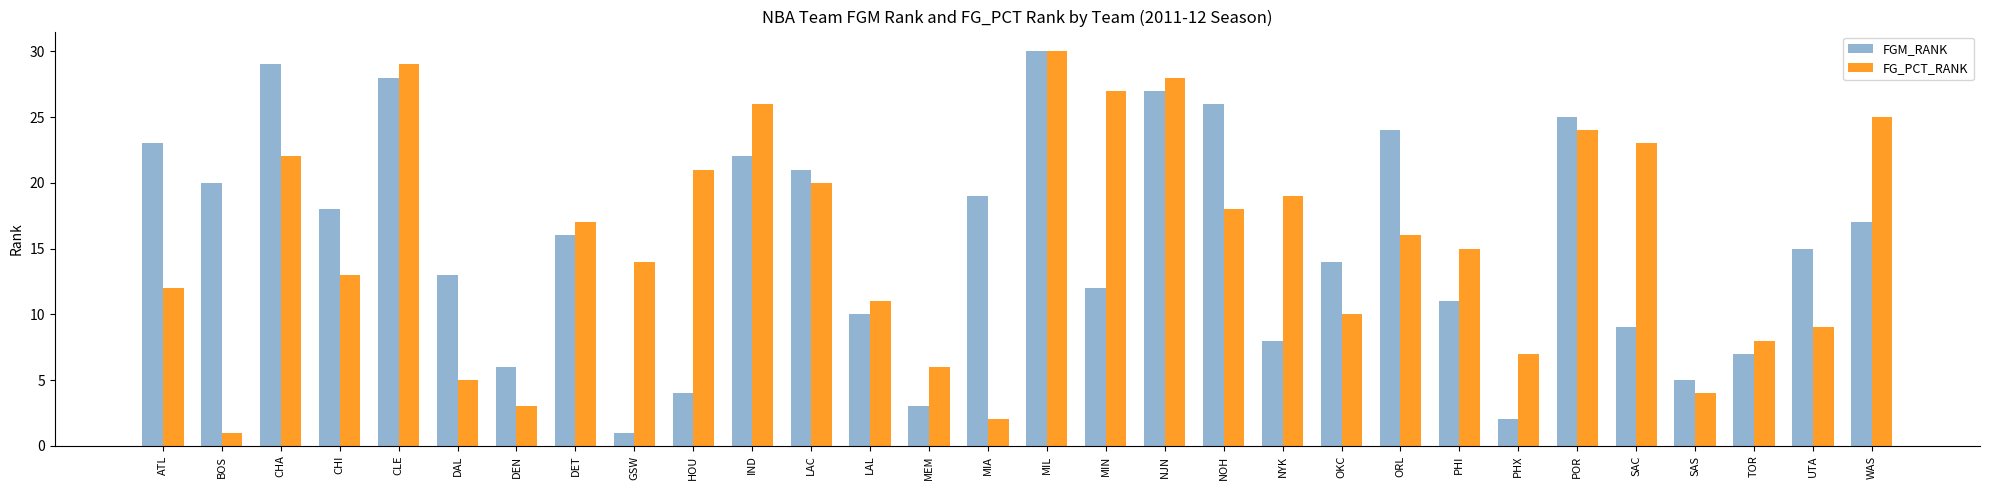

Read the FG_PCT_RANK value at NJN, to the nearest 5.

30